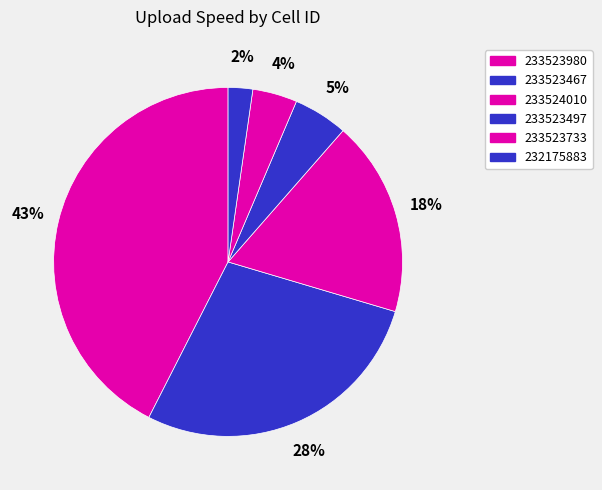

How many segments does this pie chart have?

6